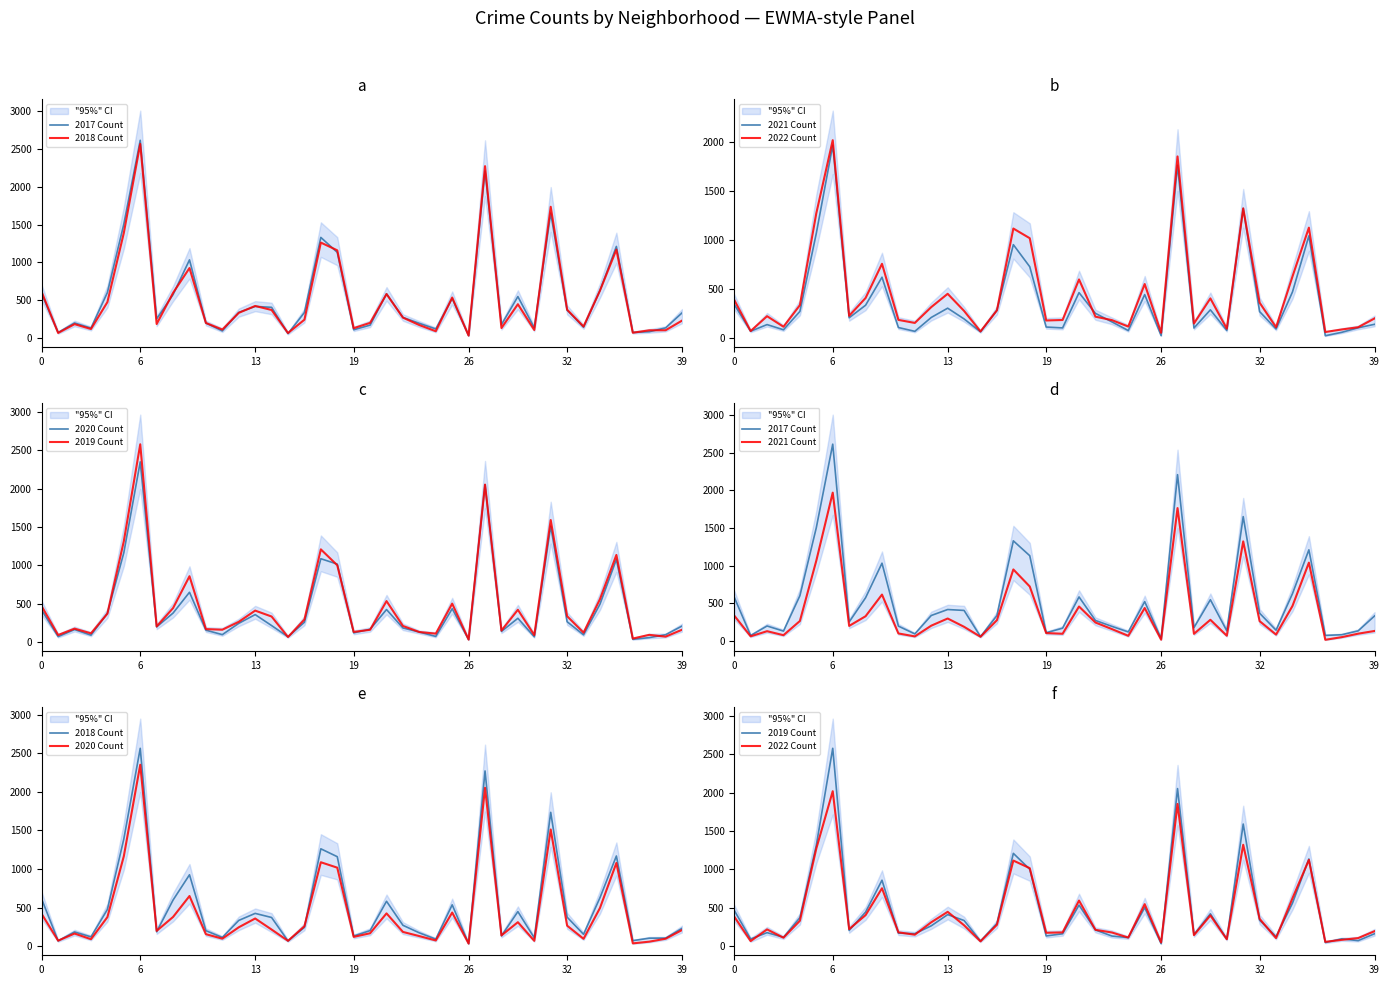

How many categories are shown in the chart?

40